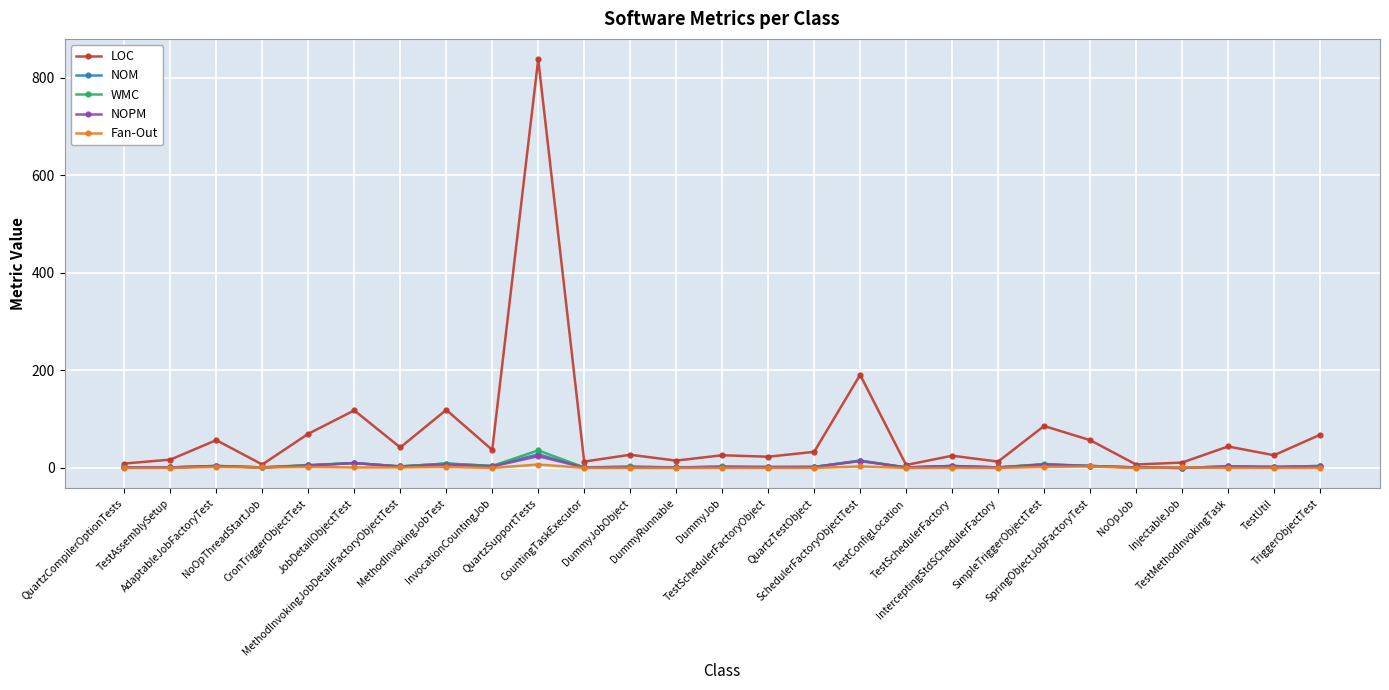

True or false: WMC has more than 2 points higher than both neighbors.

True